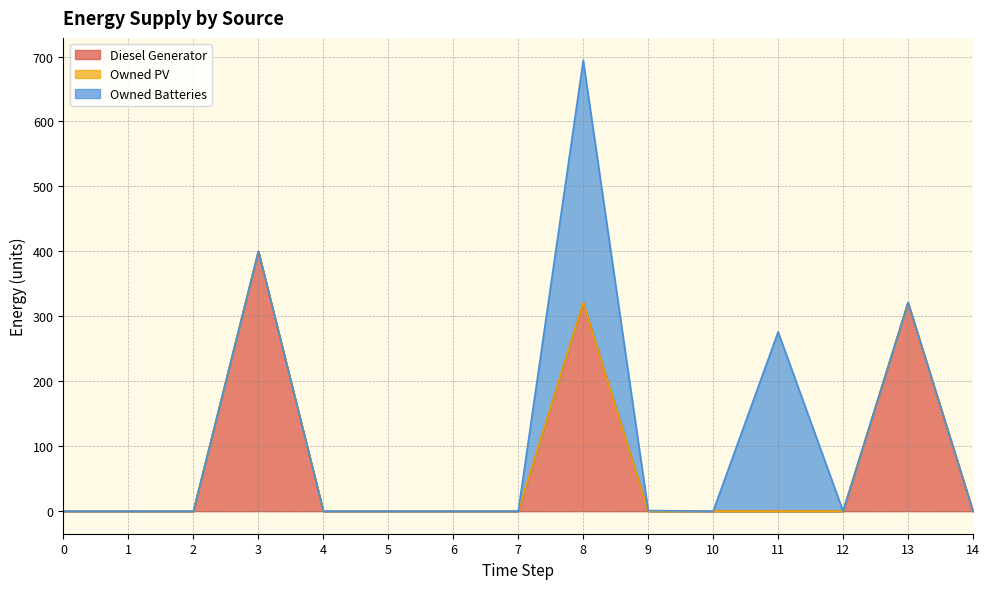

At which label is Diesel Generator closest to 200?

8